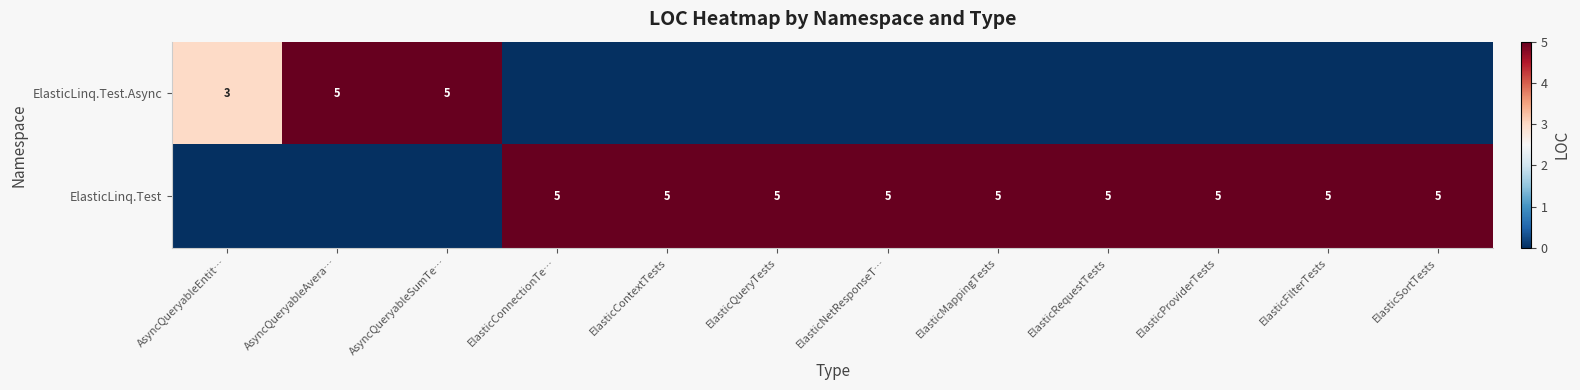

Is it true that ElasticLinq.Test equals 3 at ElasticQueryTests?

False